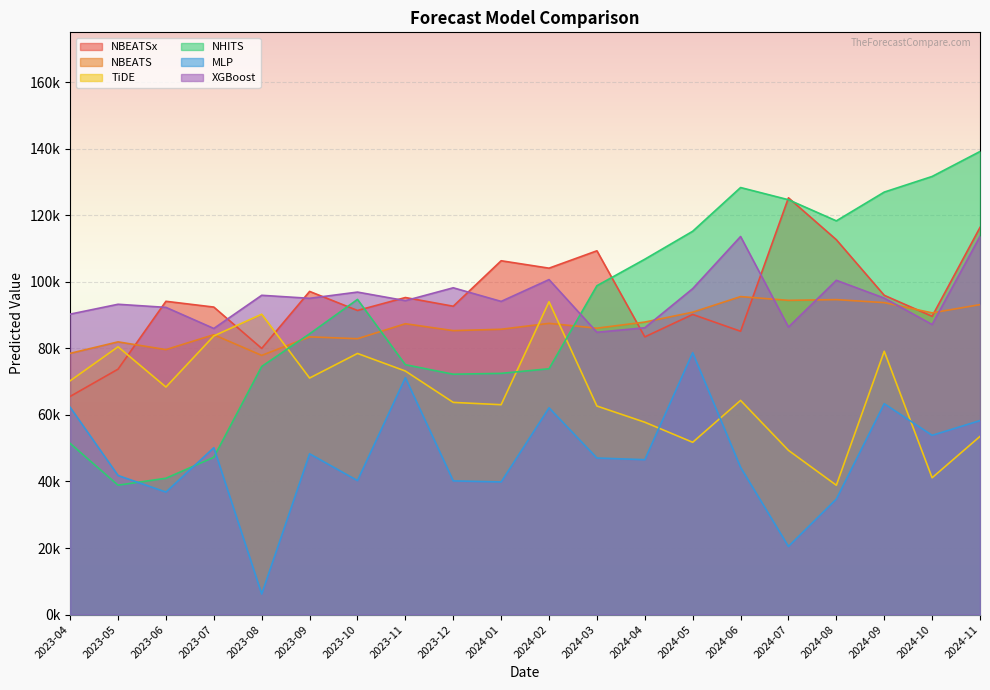

What is the difference between the NBEATSx values at 2023-10 and 2023-07?

1017.0